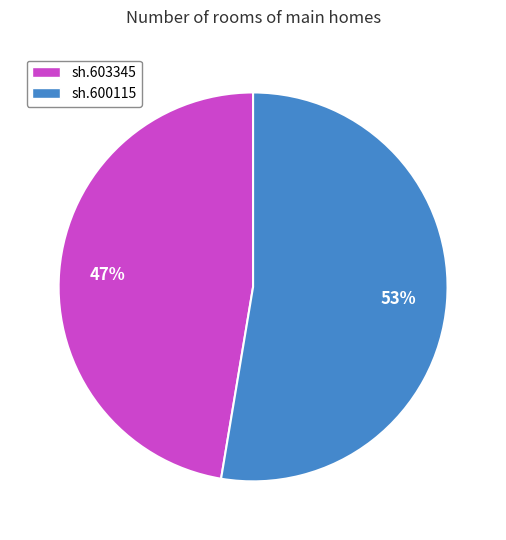

Do sh.603345 and sh.600115 together represent more than half of the pie?

Yes